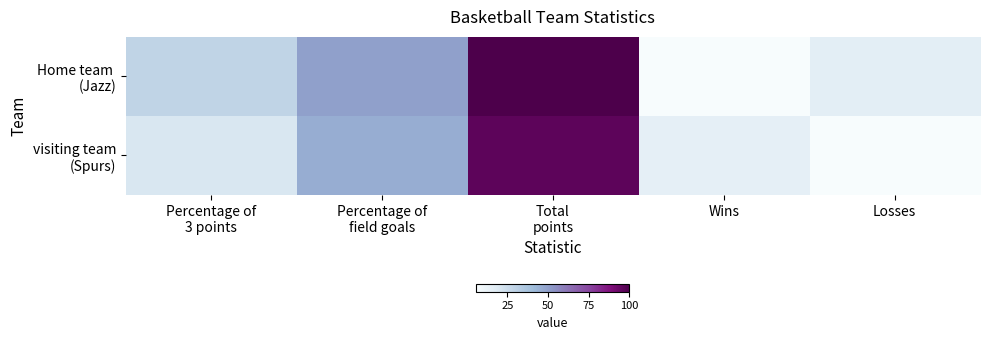

How many series are shown in this chart?

2